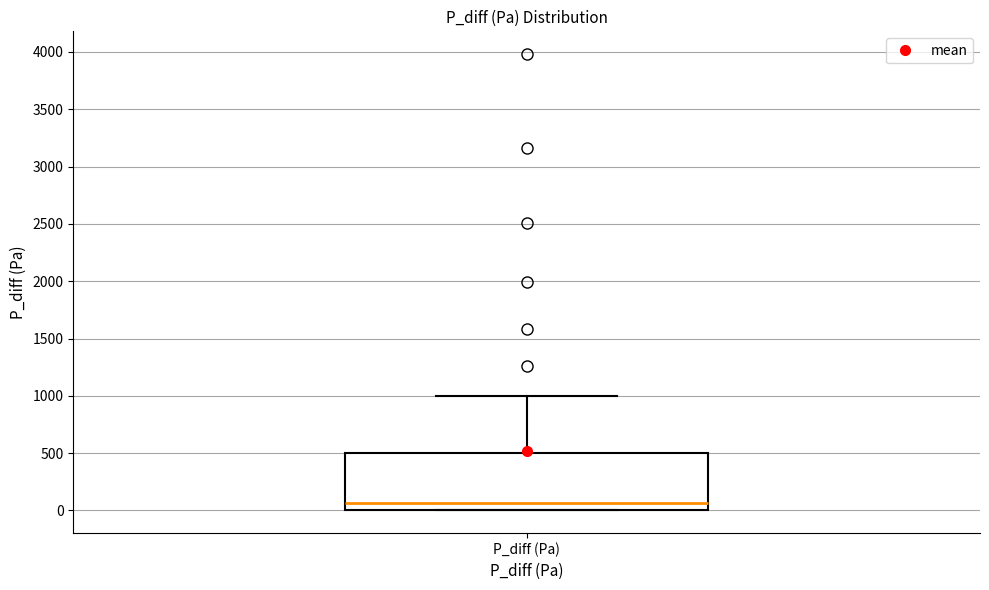

Transcribe this box plot: give where the median line is, the range the box spans, and where the two whiskers end, as read against the y-axis. The values are not printed on the chart, so give them approximately, as read against the axis.

median 50, box 0 to 500, whiskers 0 to 1000